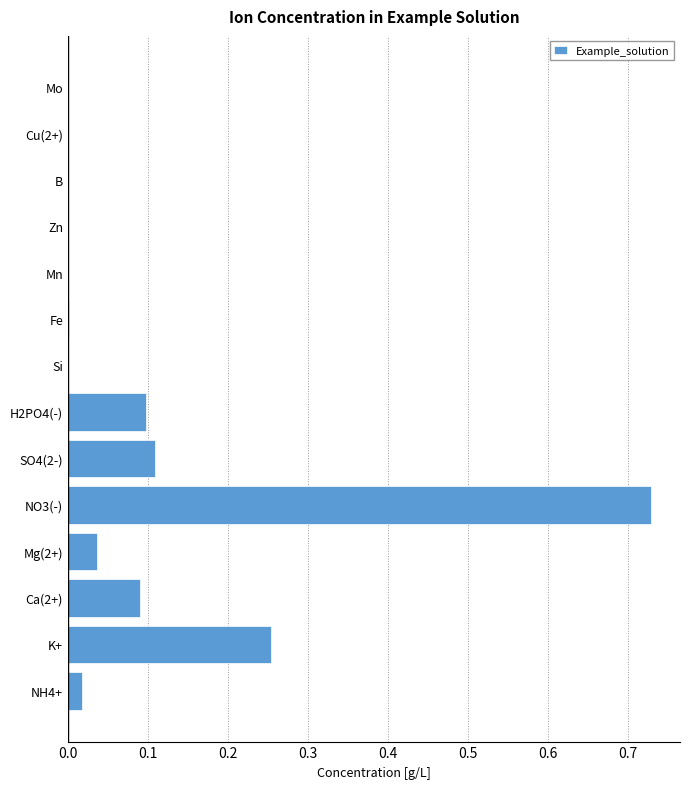

Which category has the highest value across all series?

NO3(-)